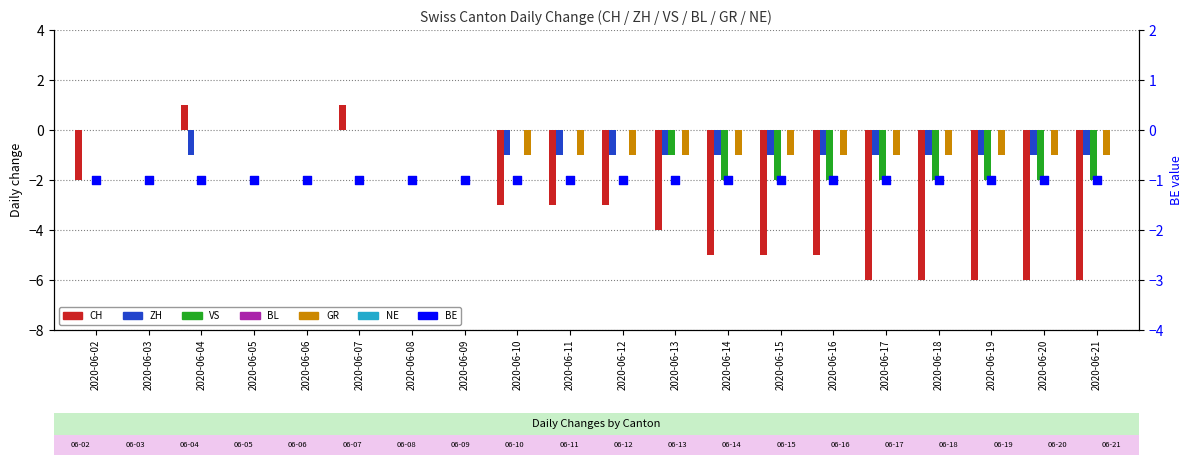

Which series contains the lowest Y value?

CH